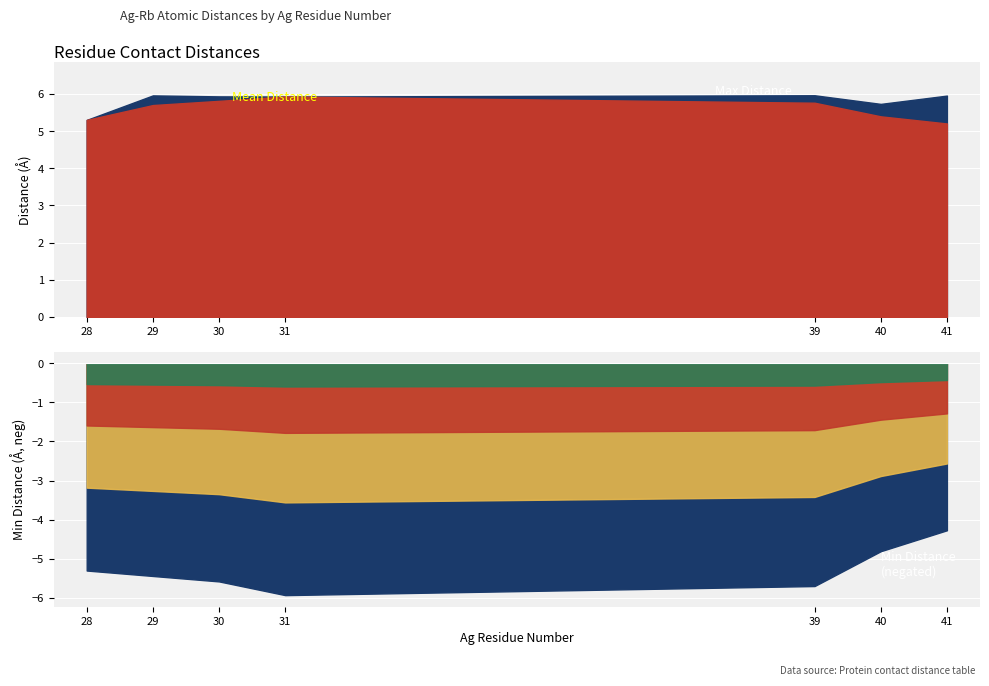

True or false: Max Distance and Min Distance intersect in this chart.

False